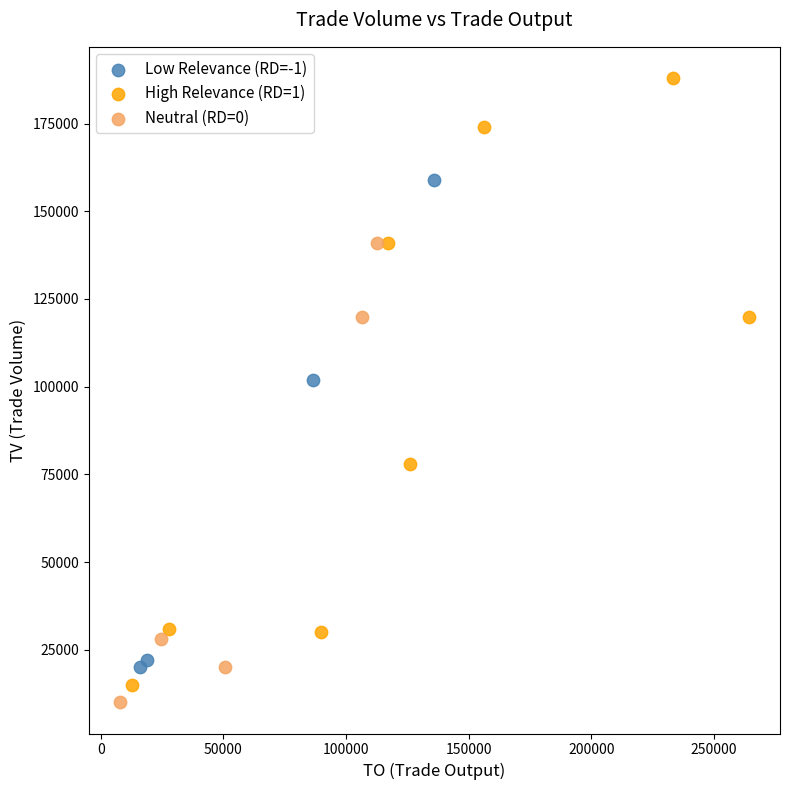

Which series reaches the maximum Y coordinate?

High Relevance (RD=1)